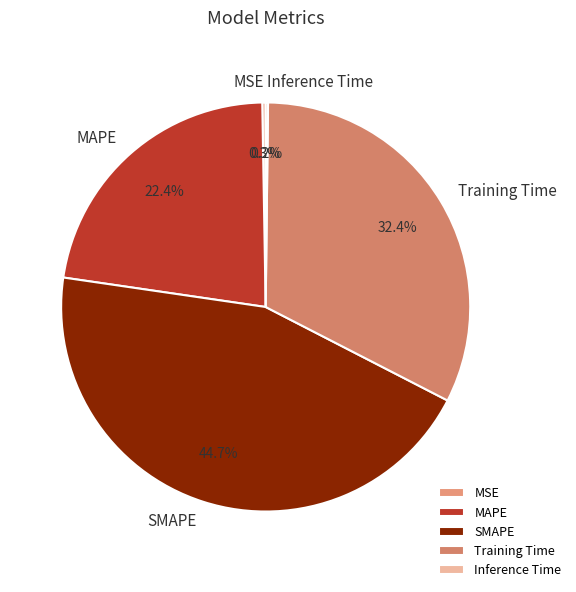

Is there any slice that represents more than half of the pie?

No